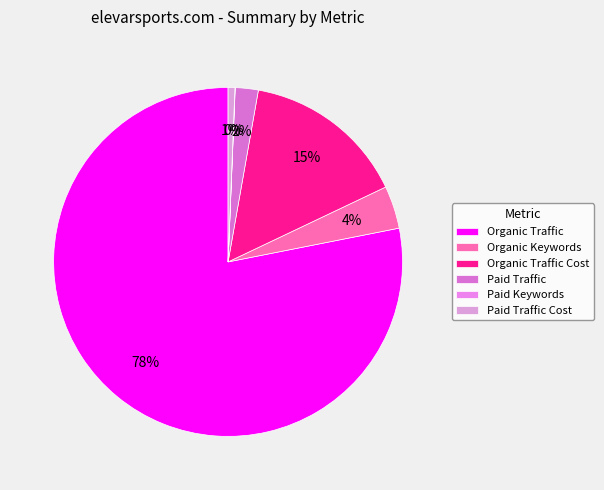

Is there any slice that represents more than half of the pie?

Yes